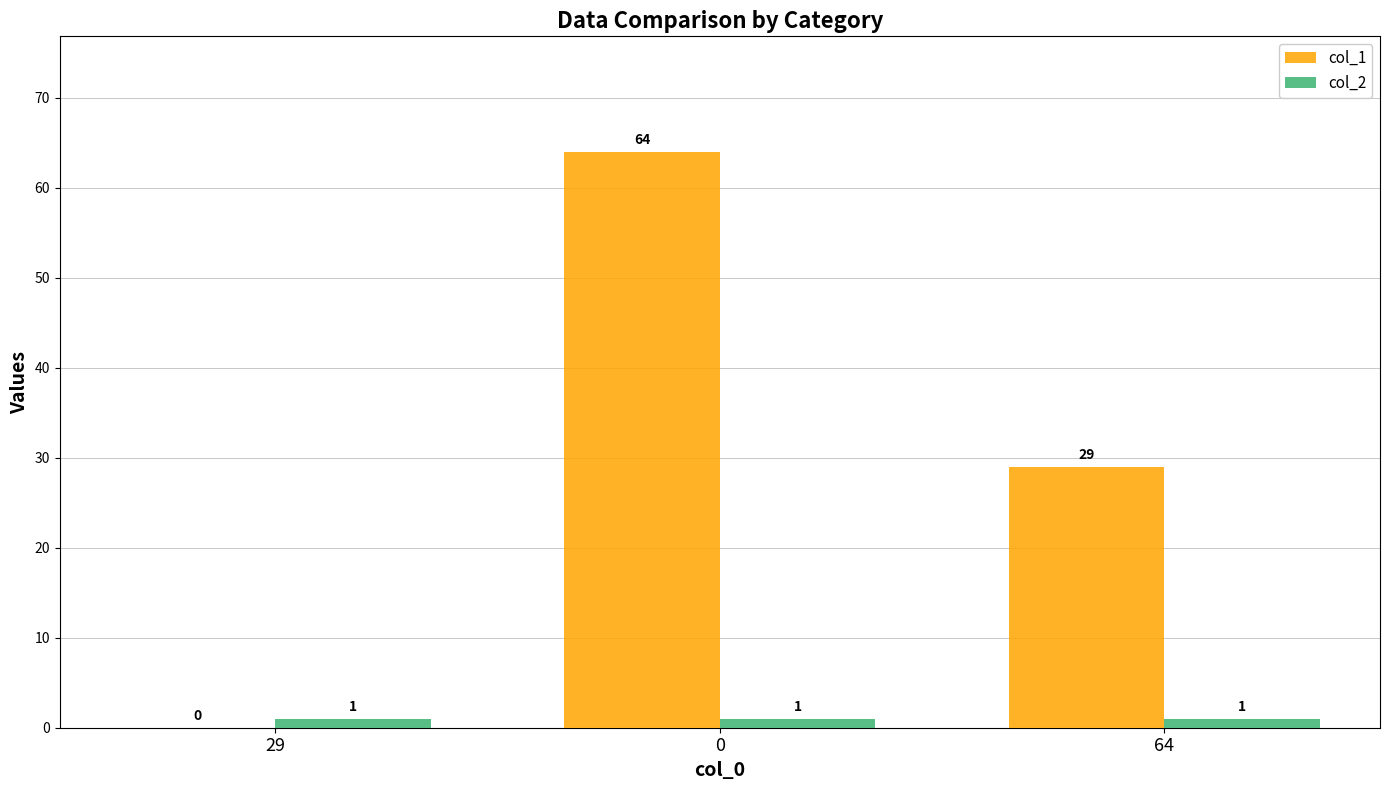

Between 0 and 64, which series saw the biggest shift?

col_1